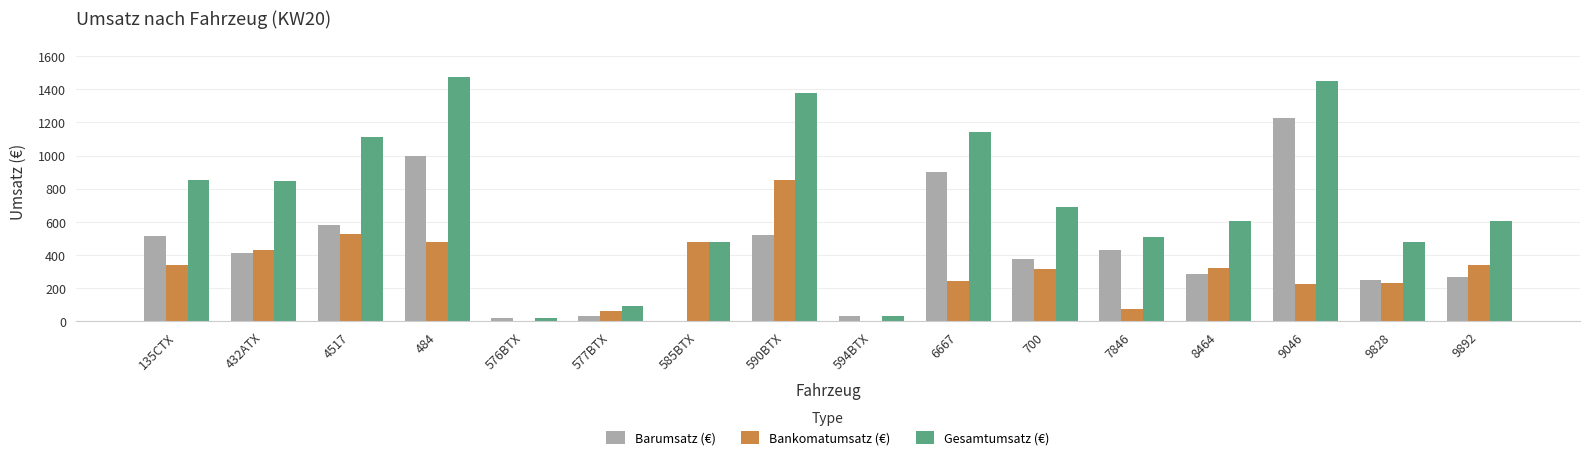

What is the sum of the Bankomatumsatz (€) values at 590BTX and 9828?

1087.0